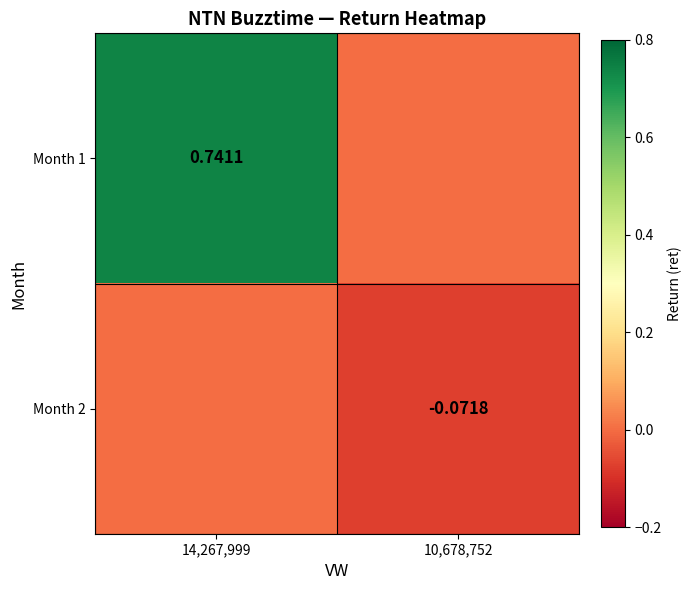

Between 14,267,999 and 10,678,752, which series saw the biggest shift?

Month 1